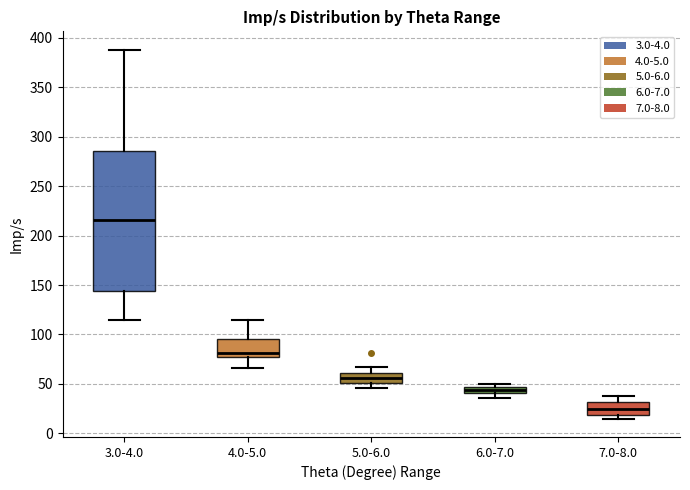

Comparing the boxes themselves (not the whiskers), which one is the tallest?

3.0-4.0